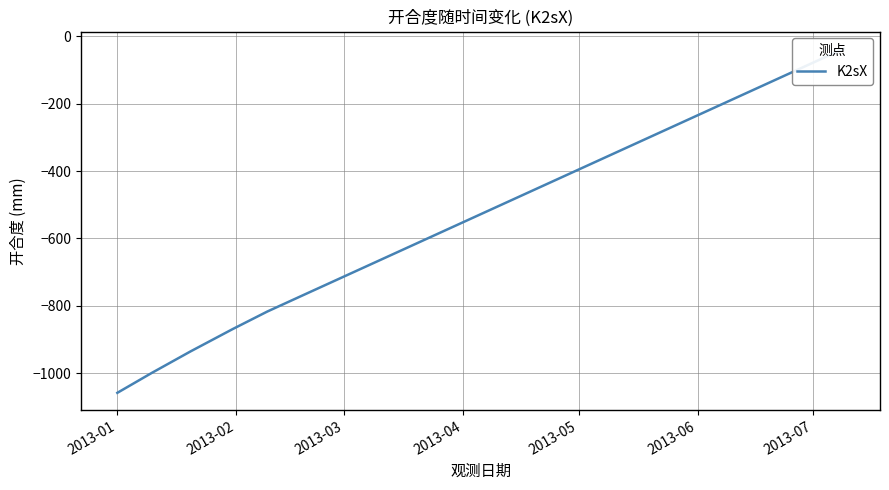

What is the value of the 7th point from the left?

-713.0